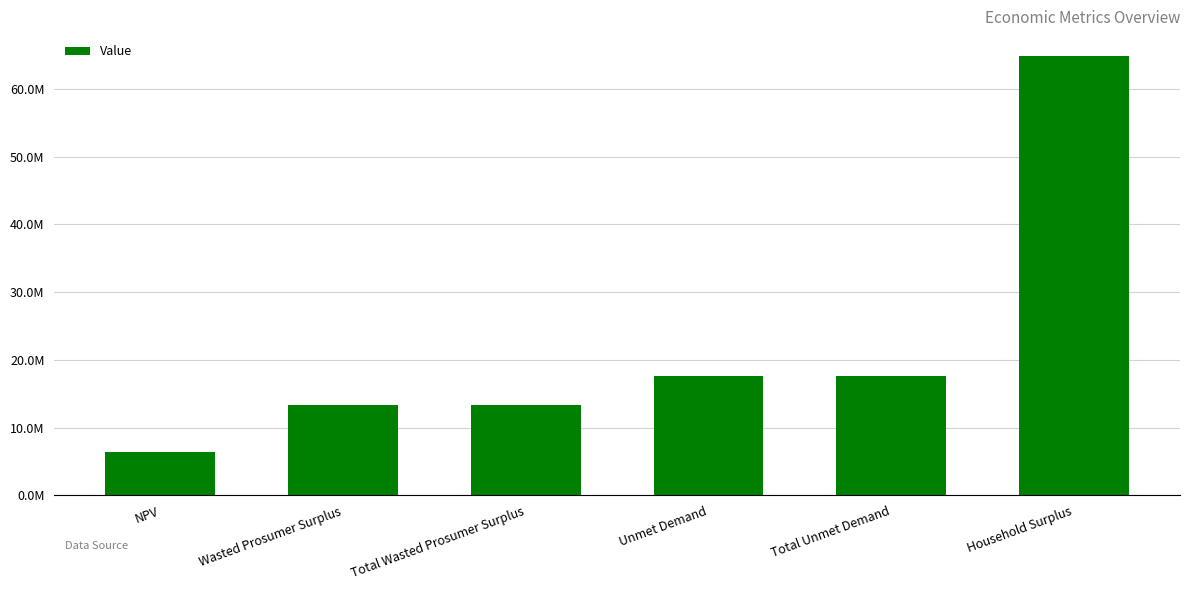

What is the difference between the maximum and minimum values?

58373263.8